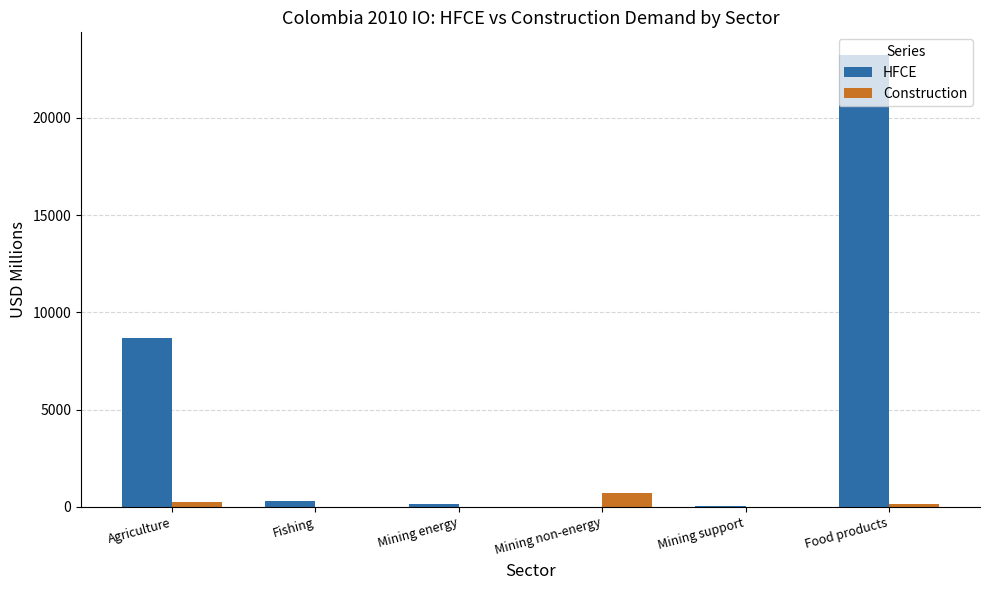

How many groups of bars are there?

6